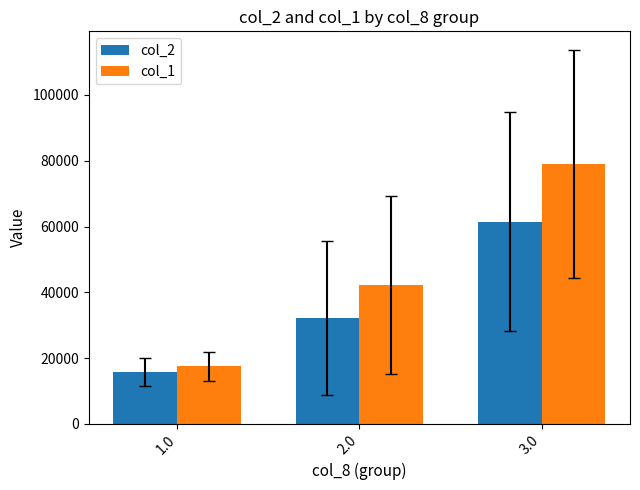

Between 1.0 and 3.0, which series saw the biggest shift?

col_1